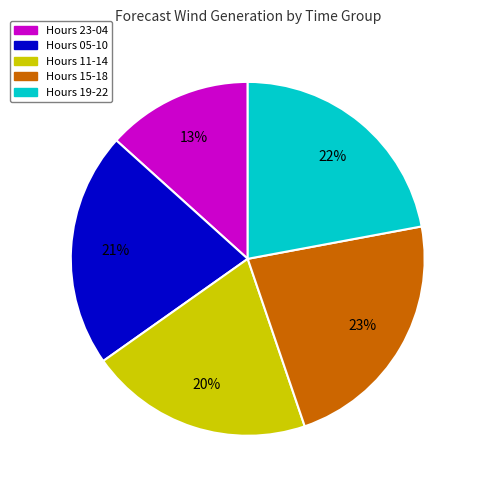

Does any single category account for the majority?

No